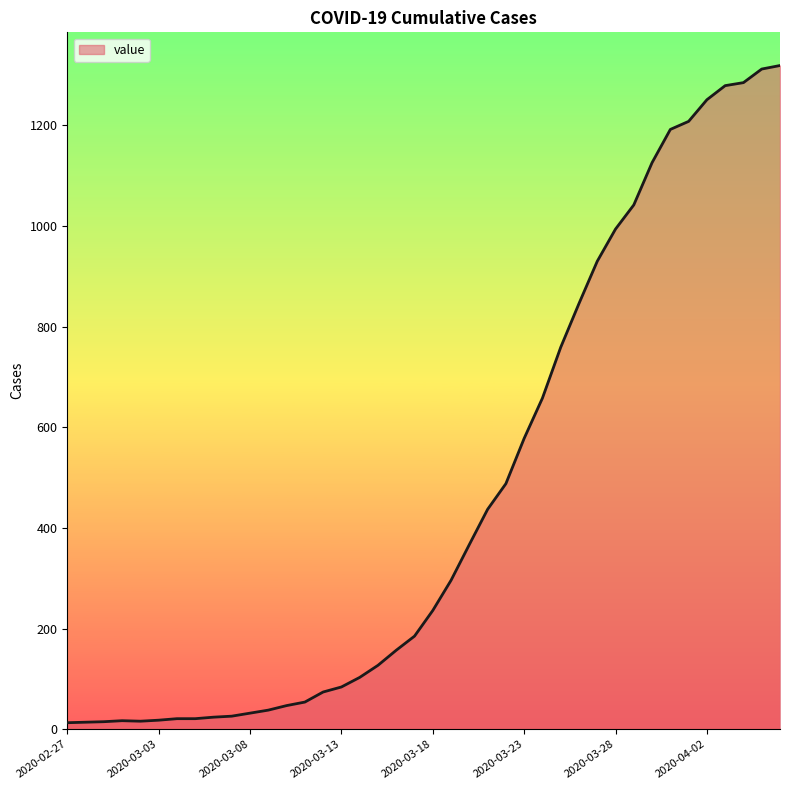

What is the difference between the maximum and minimum values?

1306